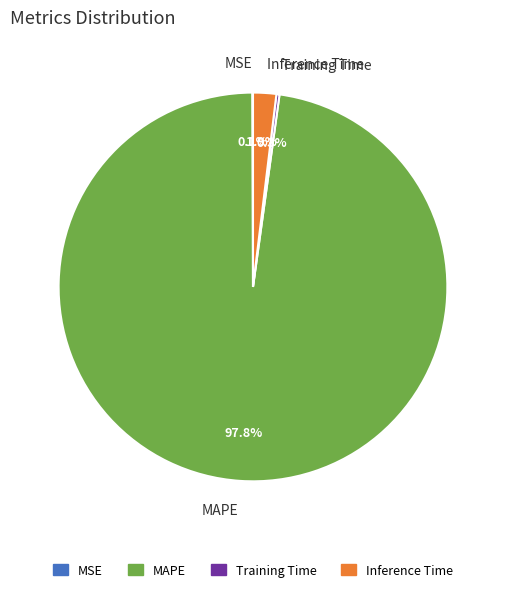

Which category accounts for the majority?

MAPE